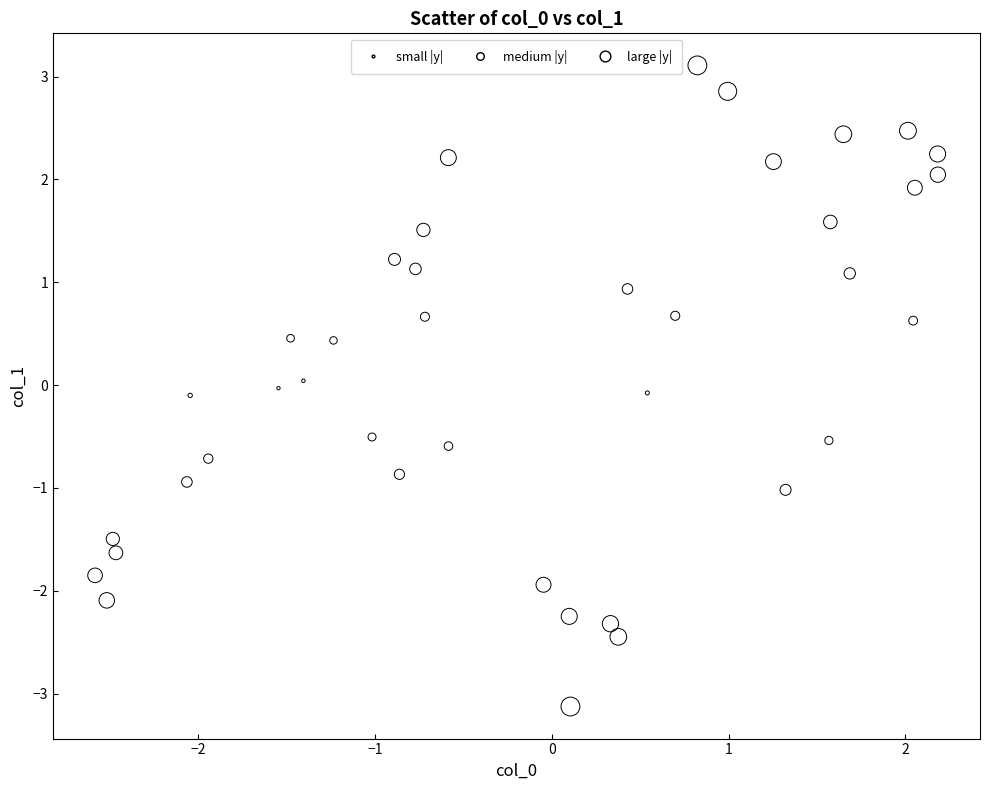

What is the range of Y values (max minus min)?

6.2